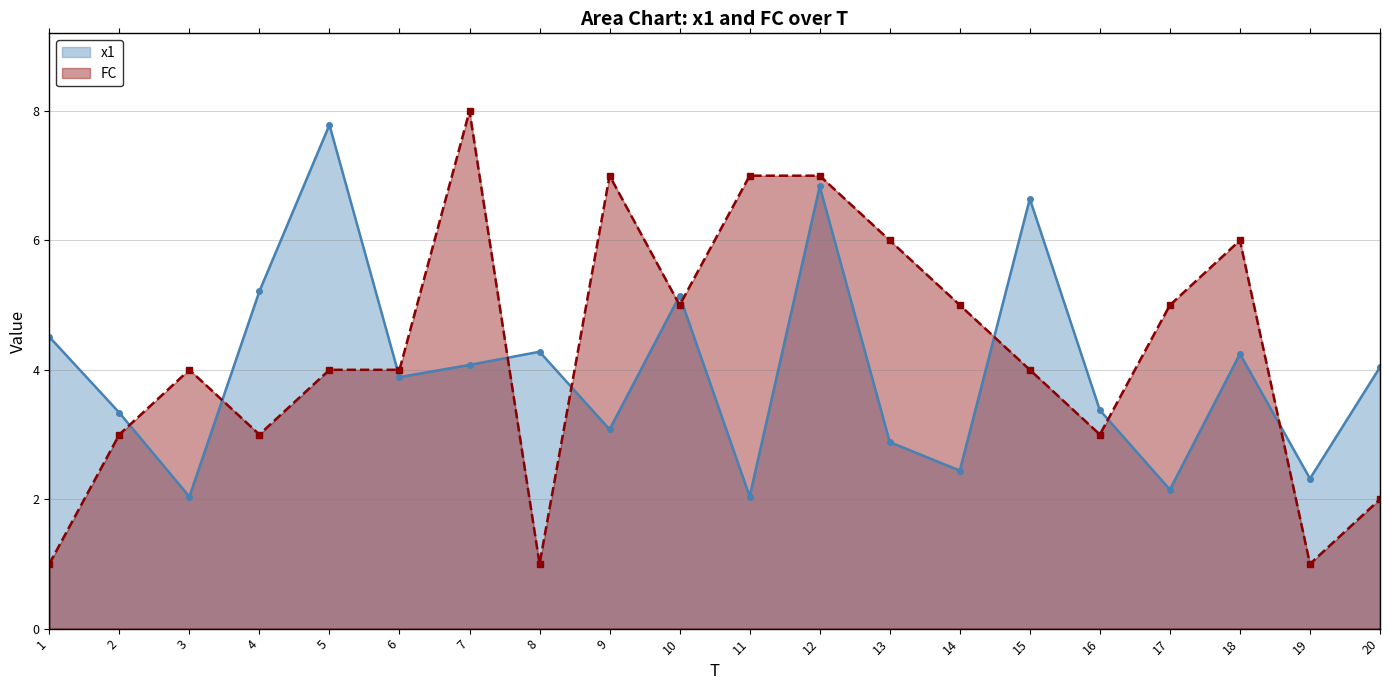

True or false: x1 and FC cross at least once.

True